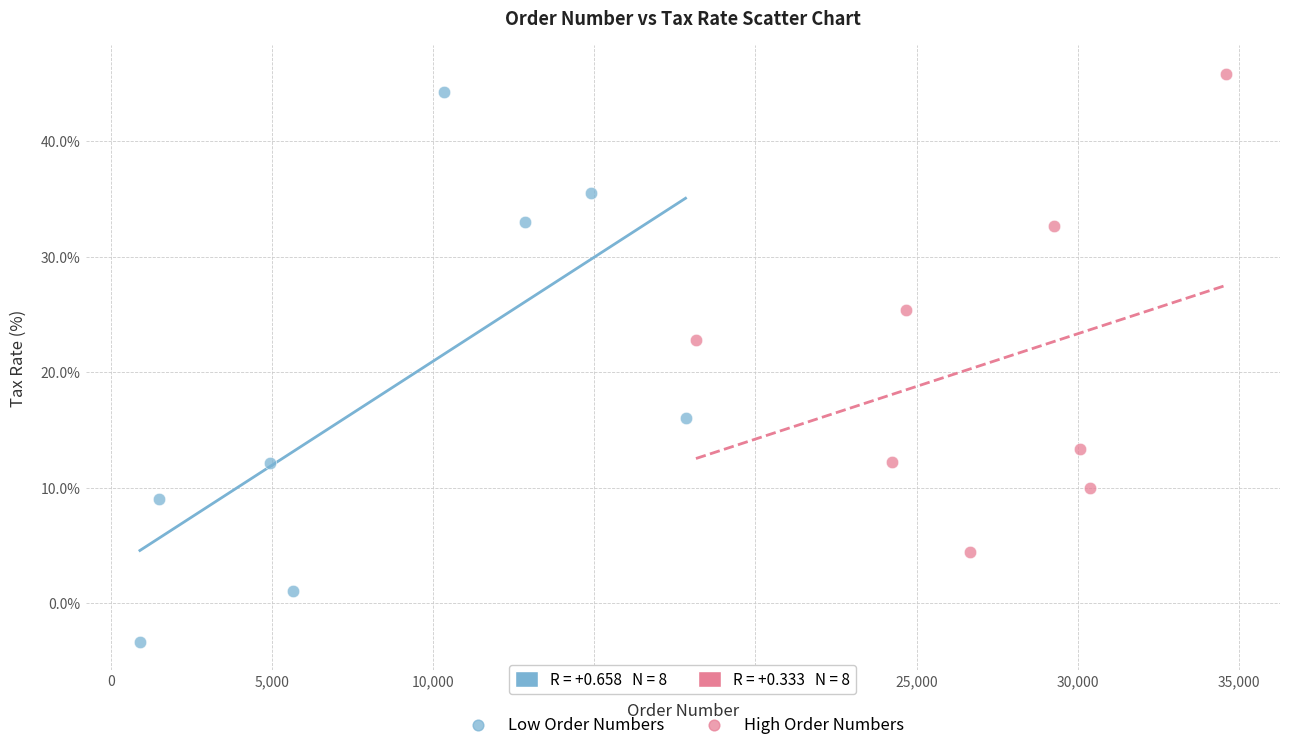

Which series has the largest Y range (max minus min)?

Low Order Numbers